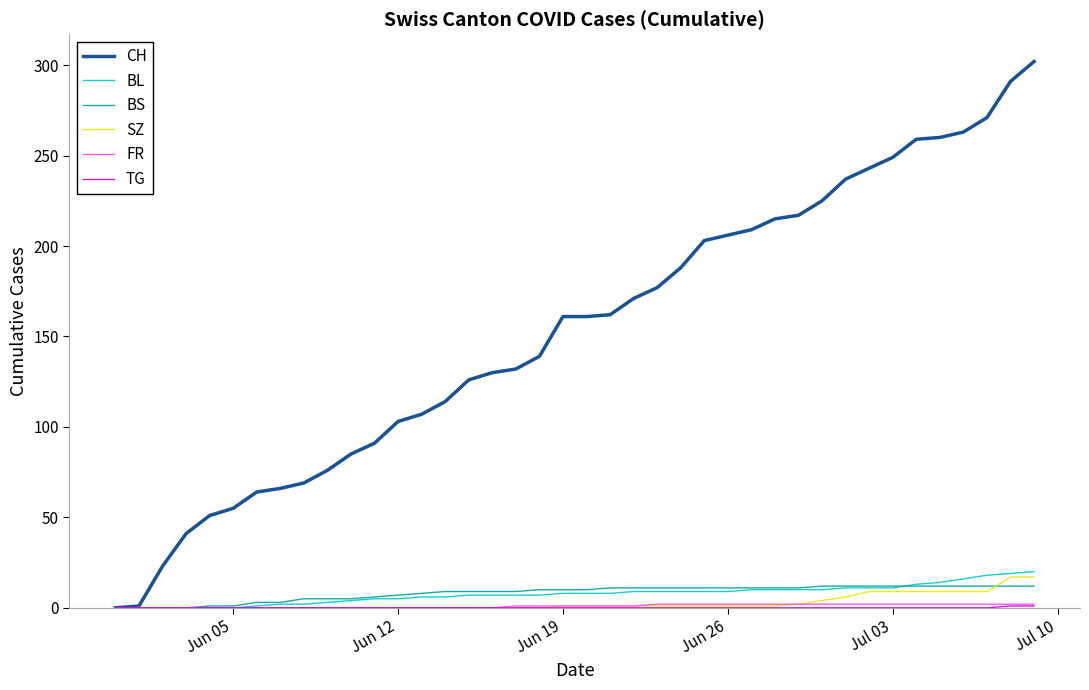

Which series has the largest range (max minus min)?

CH